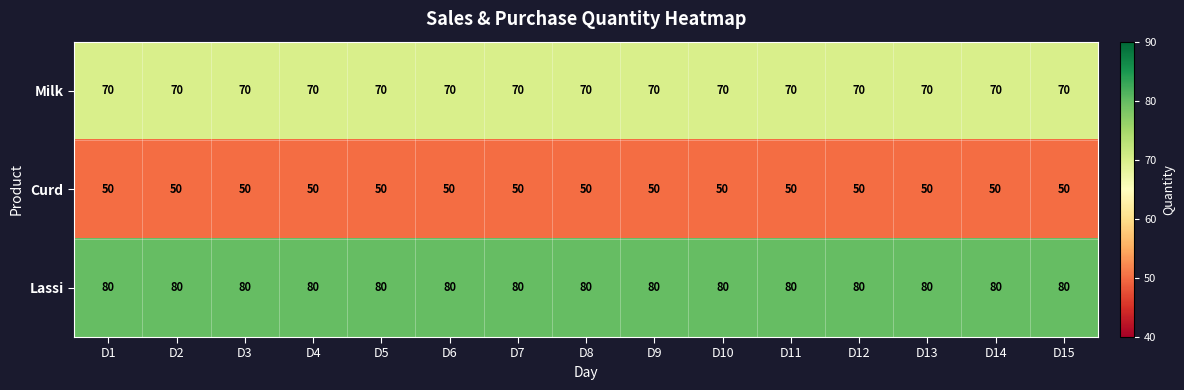

What is the total value across all series at D6?

200